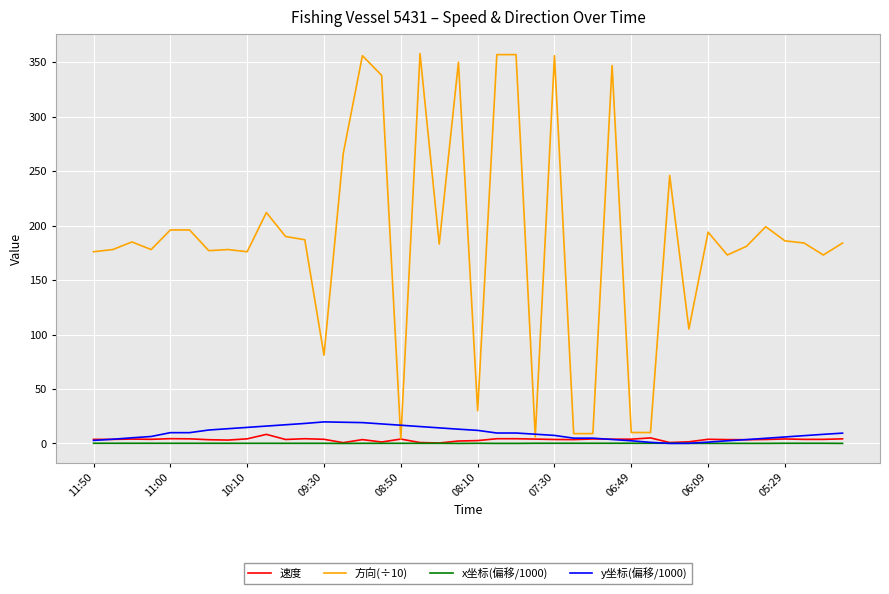

Rank the series by their maximum value, from highest to lowest.

方向(÷10), y坐标(偏移/1000), 速度, x坐标(偏移/1000)